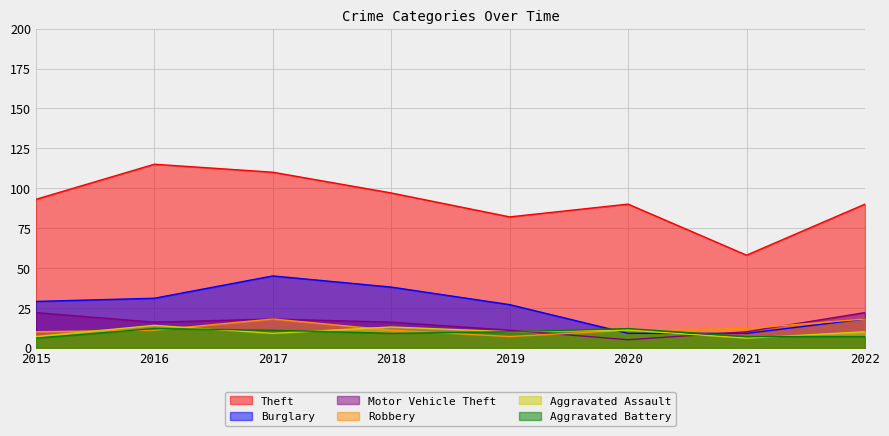

At which category is the sum across all series the highest?

2017